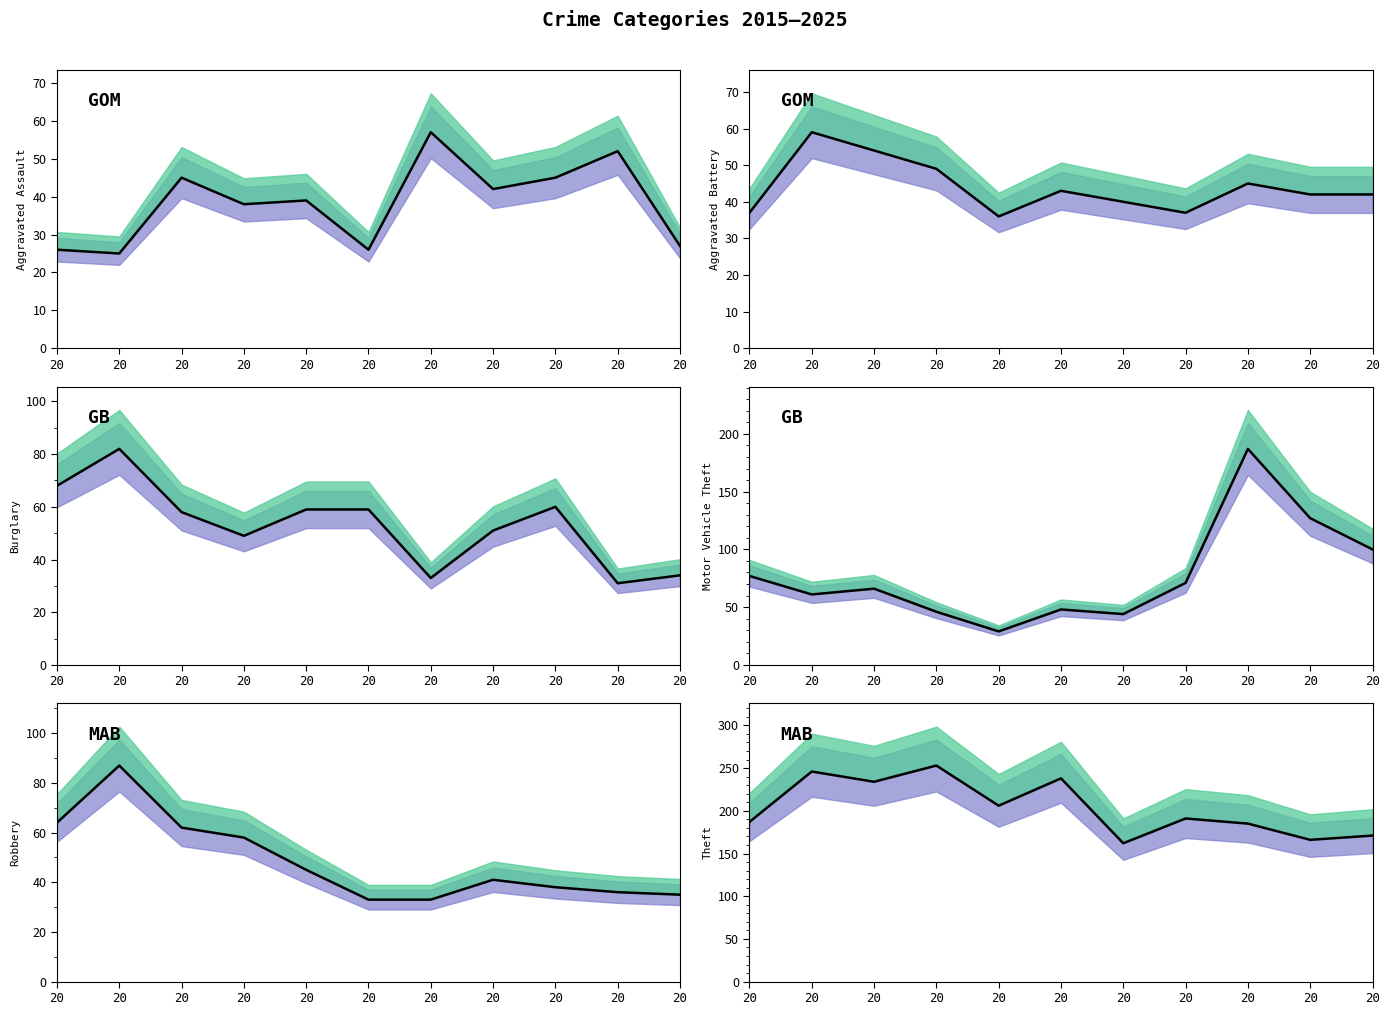

Between 20 and 20, which series saw the biggest shift?

Burglary